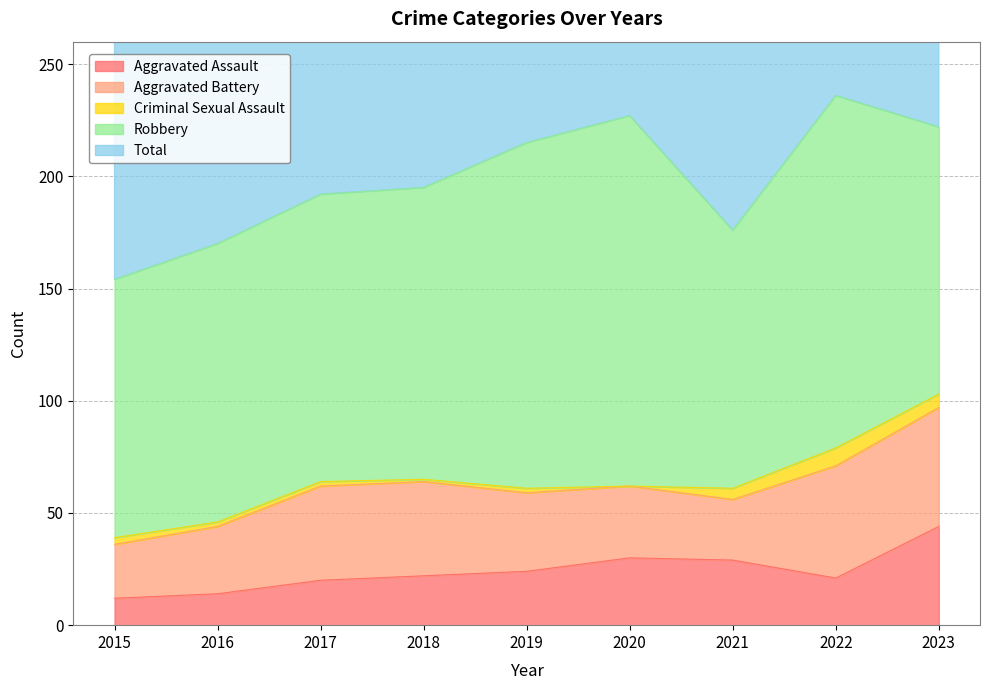

What is the difference between the Robbery values at 2023 and 2022?

38